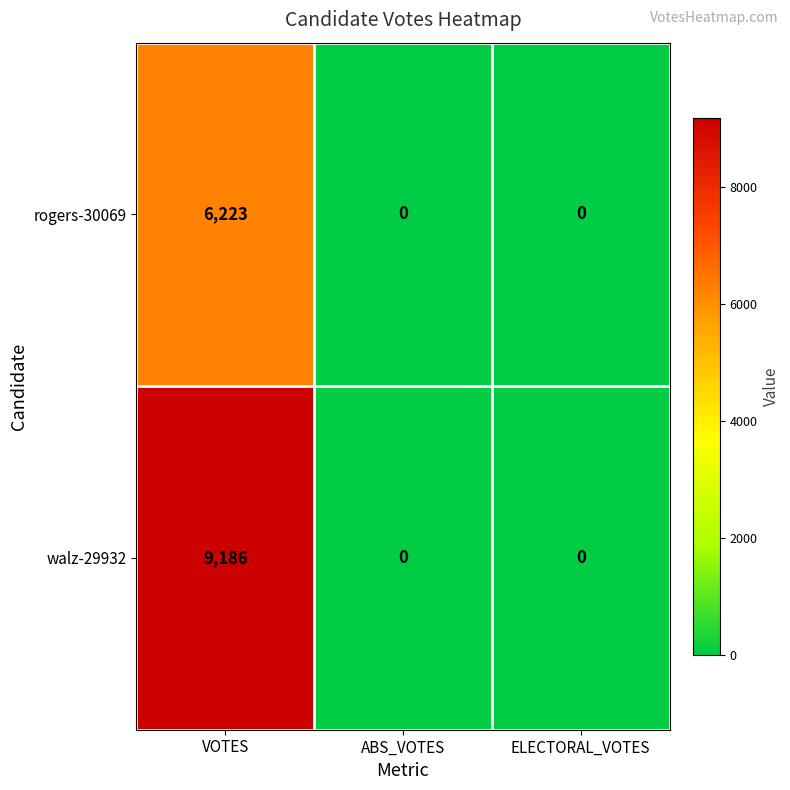

What is the sum of the walz-29932 values at VOTES and ELECTORAL_VOTES?

9186